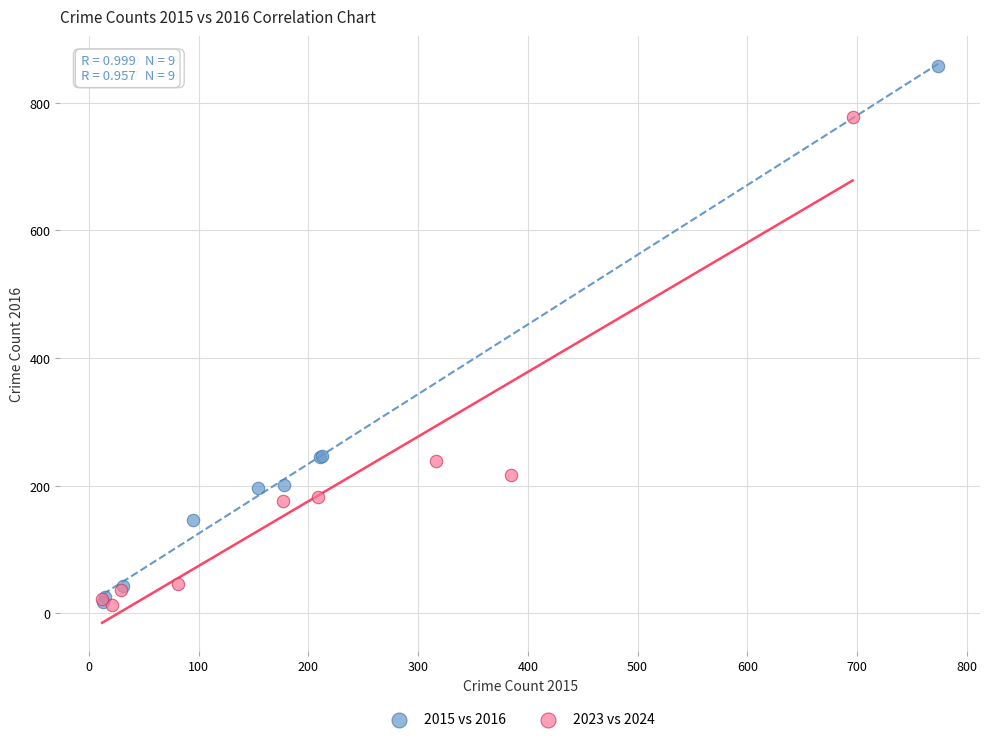

Which series has the largest Y range (max minus min)?

2015 vs 2016